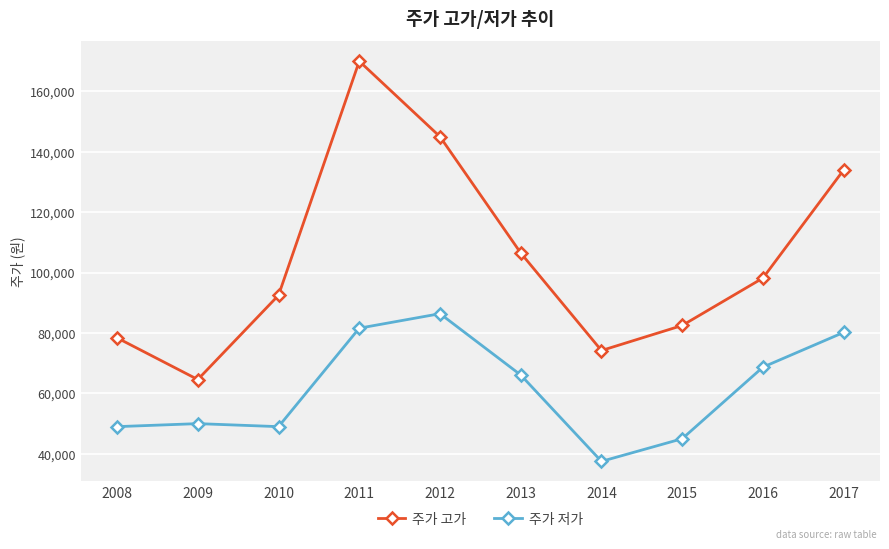

Reading left to right, transcribe all the data shown in this chart.

주가 고가: 78400	64600	92500	170000	145000	106500	74200	82500	98200	134000
주가 저가: 49000	50000	49000	81600	86400	66100	37500	45000	68700	80200